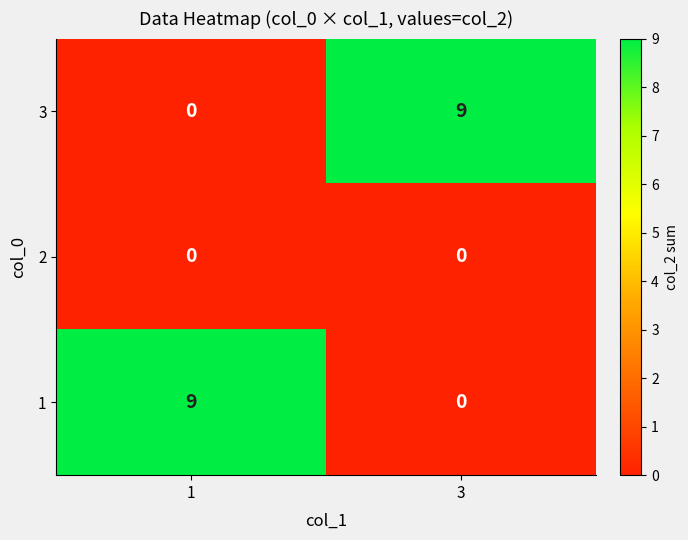

What is the greatest value displayed?

9